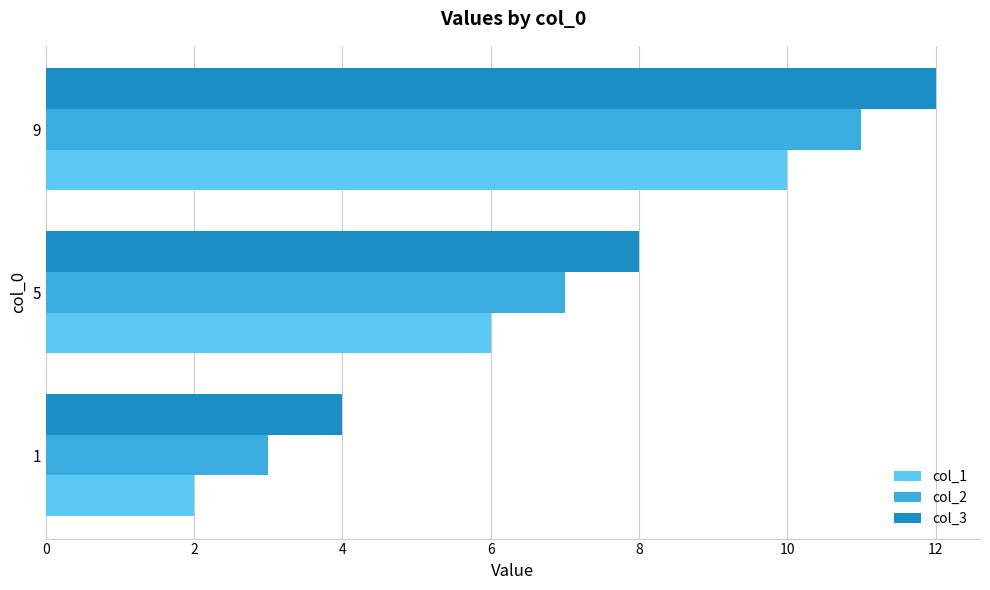

True or false: col_3 has a value of 12 at 9.

True